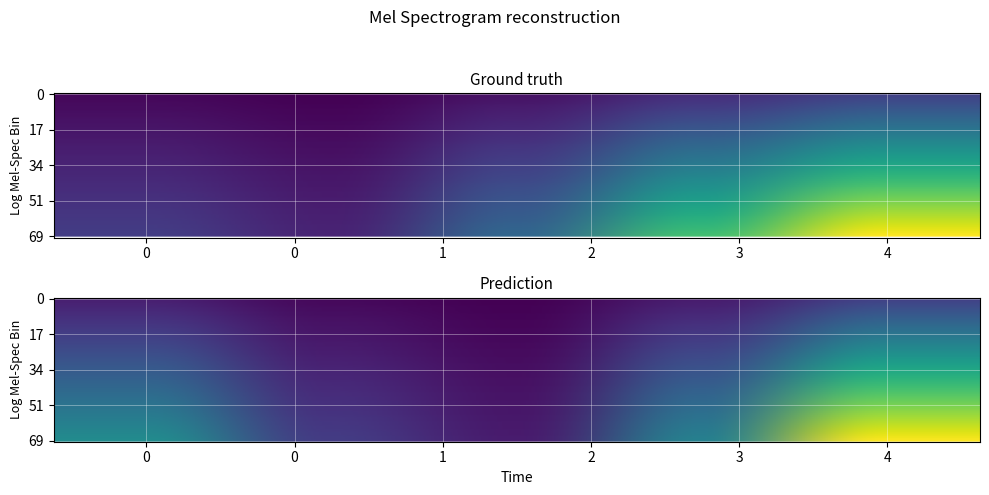

What is the minimum value shown in the chart?

263.9